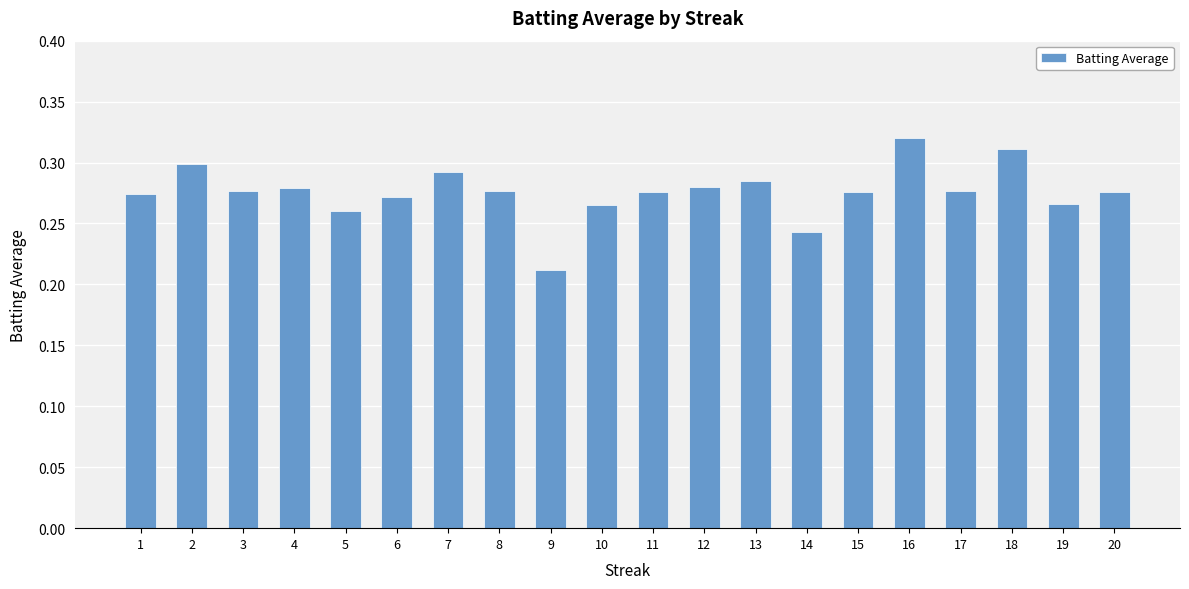

Between 3 and 19, which is larger?

3